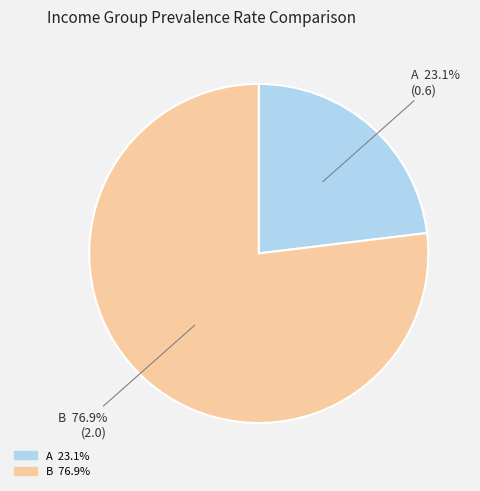

Rank the categories by value from lowest to highest.

A, B